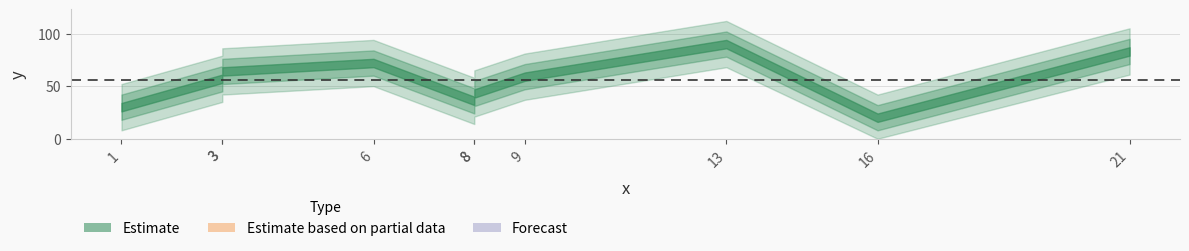

True or false: there are more than 0 points higher than both neighbors.

True